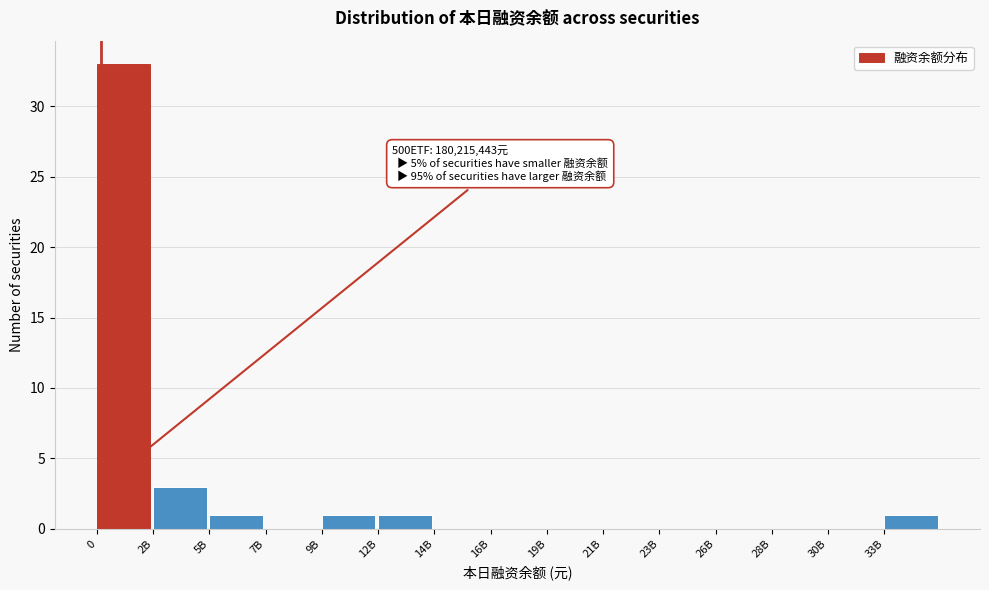

Is it true that the value at 19B is 0?

True